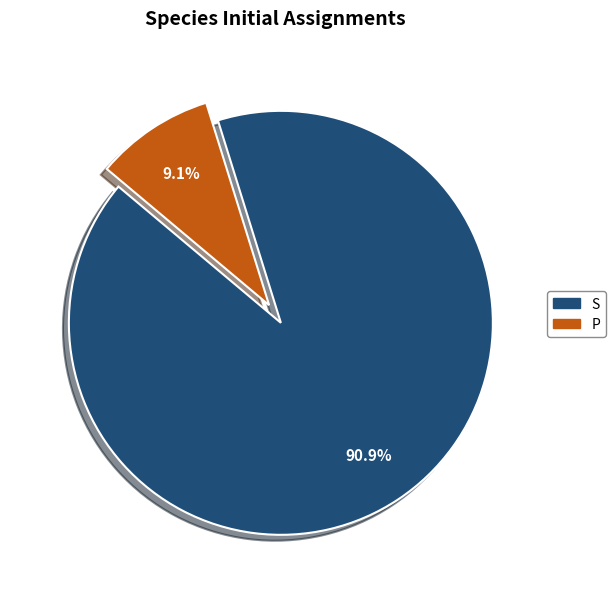

The S slice represents 99% of the pie. True or false?

False